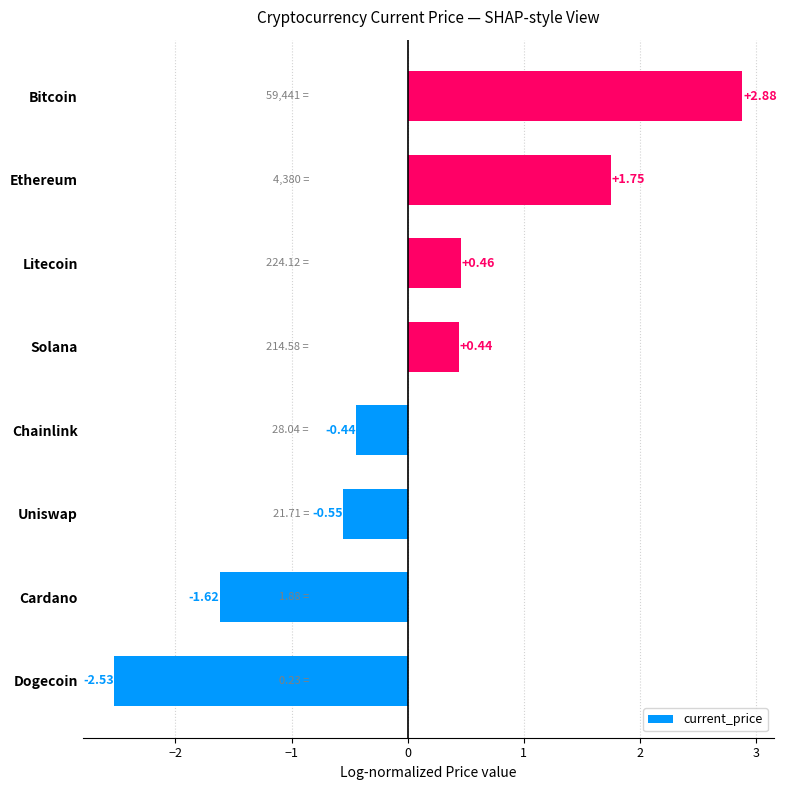

List the labels in order of value, smallest first.

Dogecoin, Cardano, Uniswap, Chainlink, Solana, Litecoin, Ethereum, Bitcoin